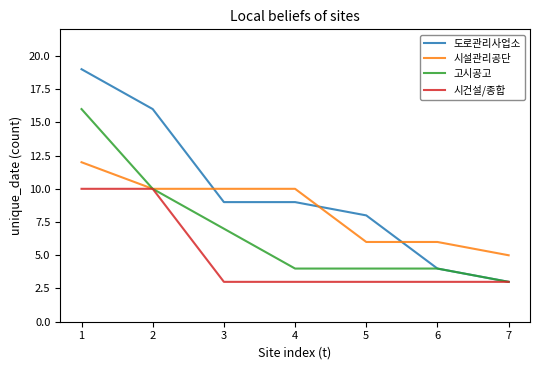

How many lines are shown in the chart?

4